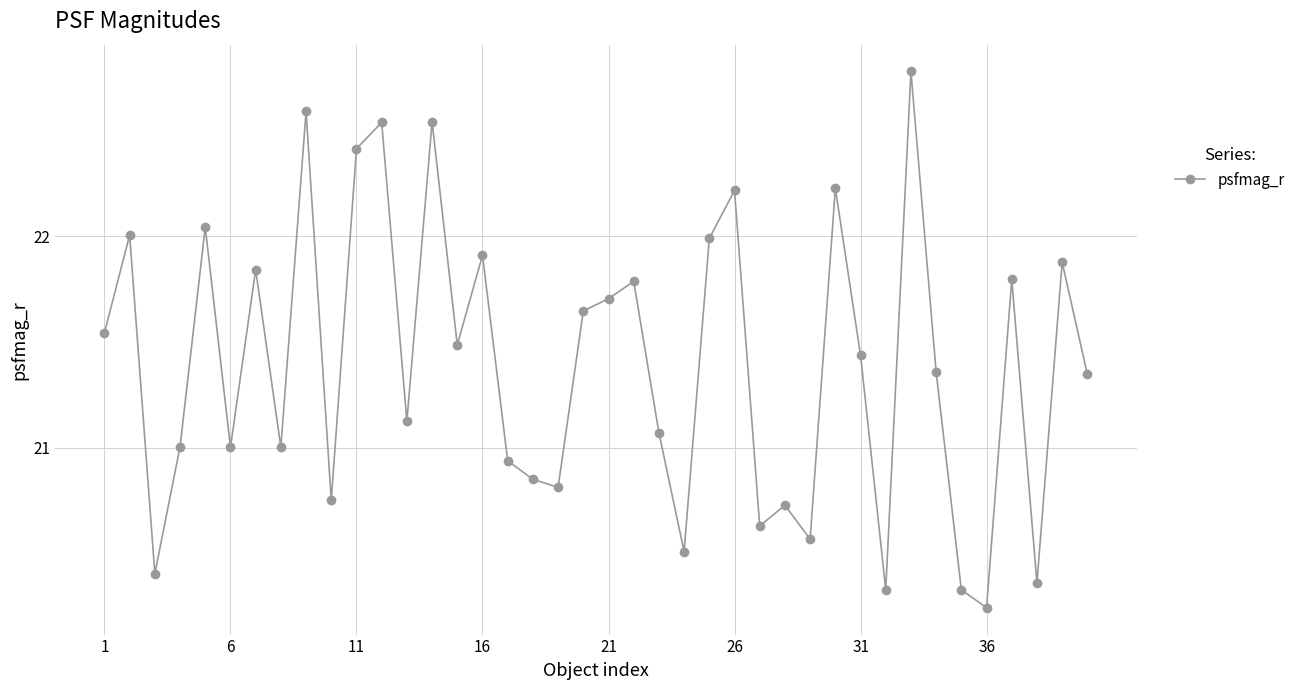

What is the greatest value displayed?

22.8